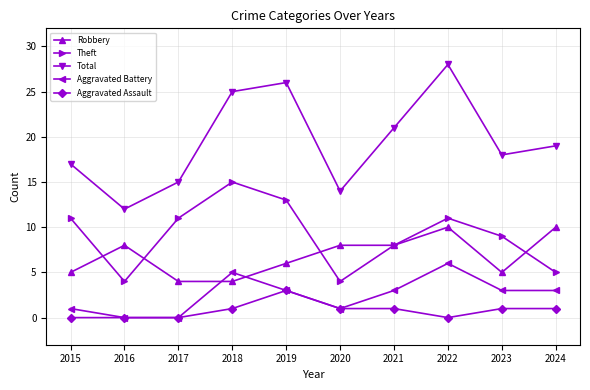

At which label does Total reach its minimum?

2016